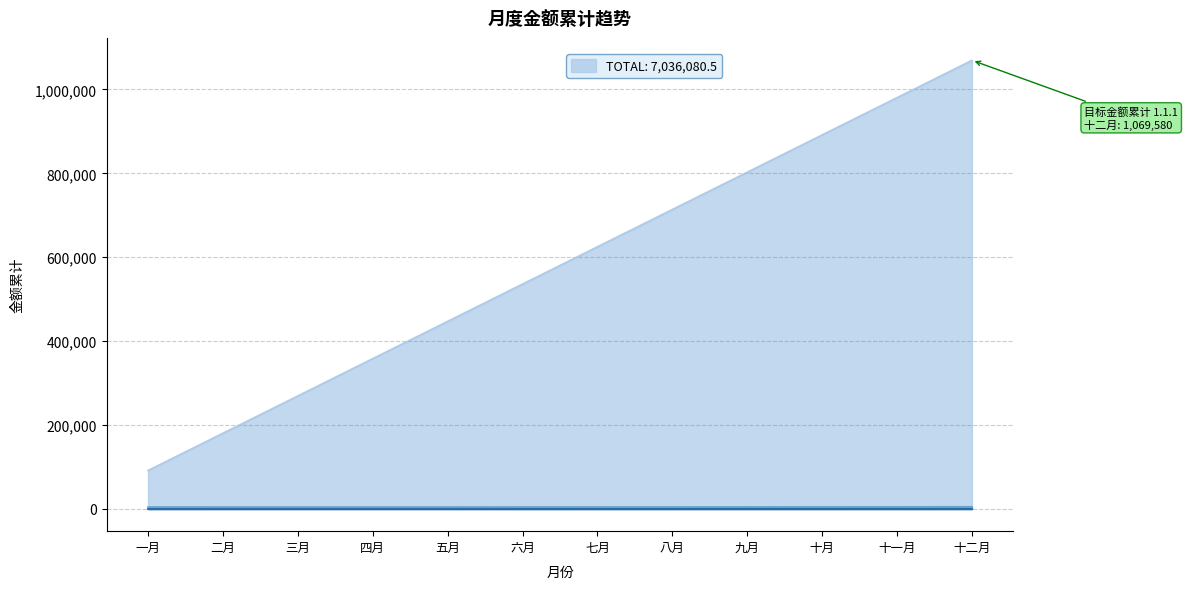

Between 四月 and 九月, which is larger?

九月